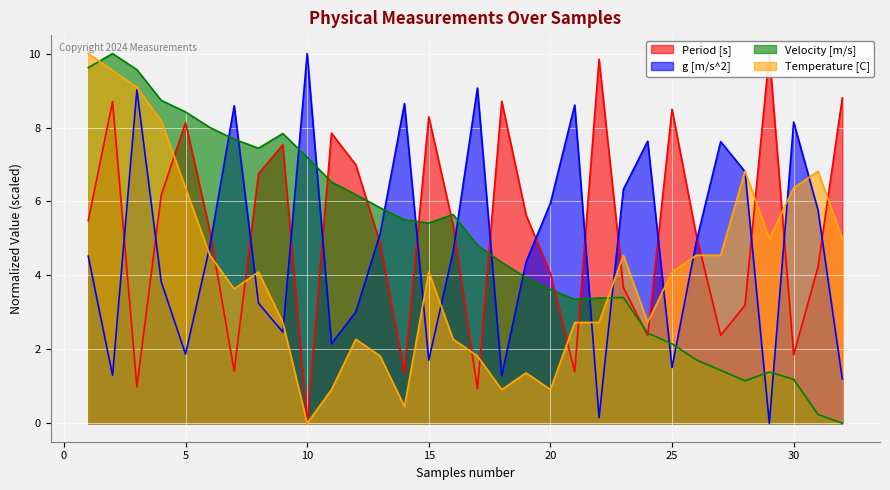

At which category is the sum across all series the highest?

1